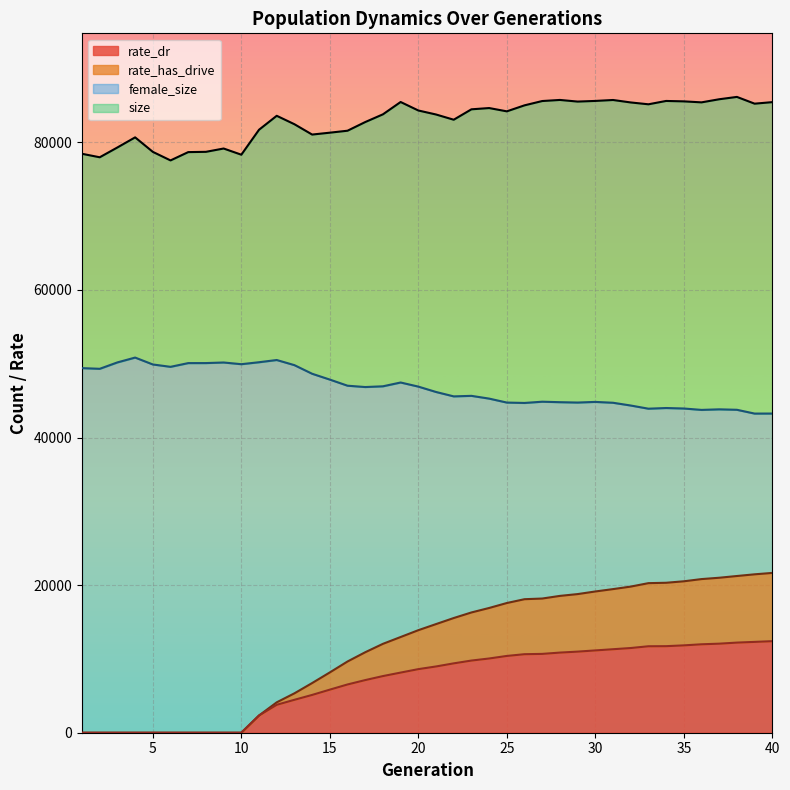

What is the value of the size point at the 24th from the left?

84655.0